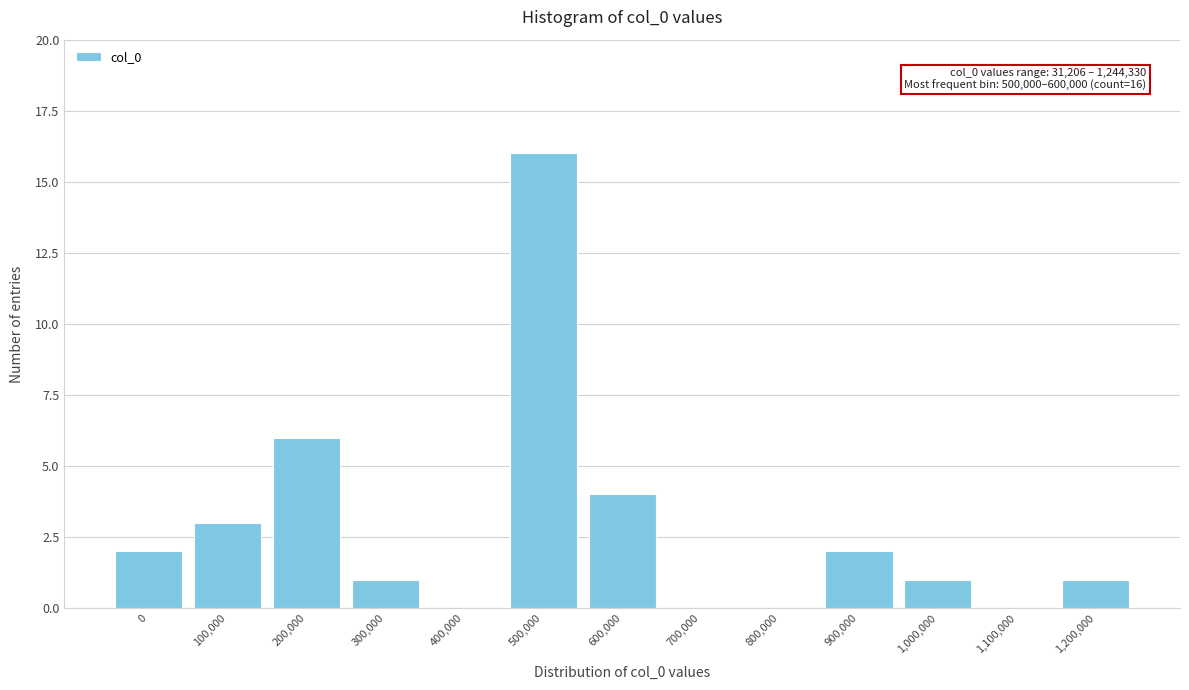

Reading left to right, what are all the values shown in this chart?

0=2	100,000=3	200,000=6	300,000=1	400,000=0	500,000=16	600,000=4	700,000=0	800,000=0	900,000=2	1,000,000=1	1,100,000=0	1,200,000=1